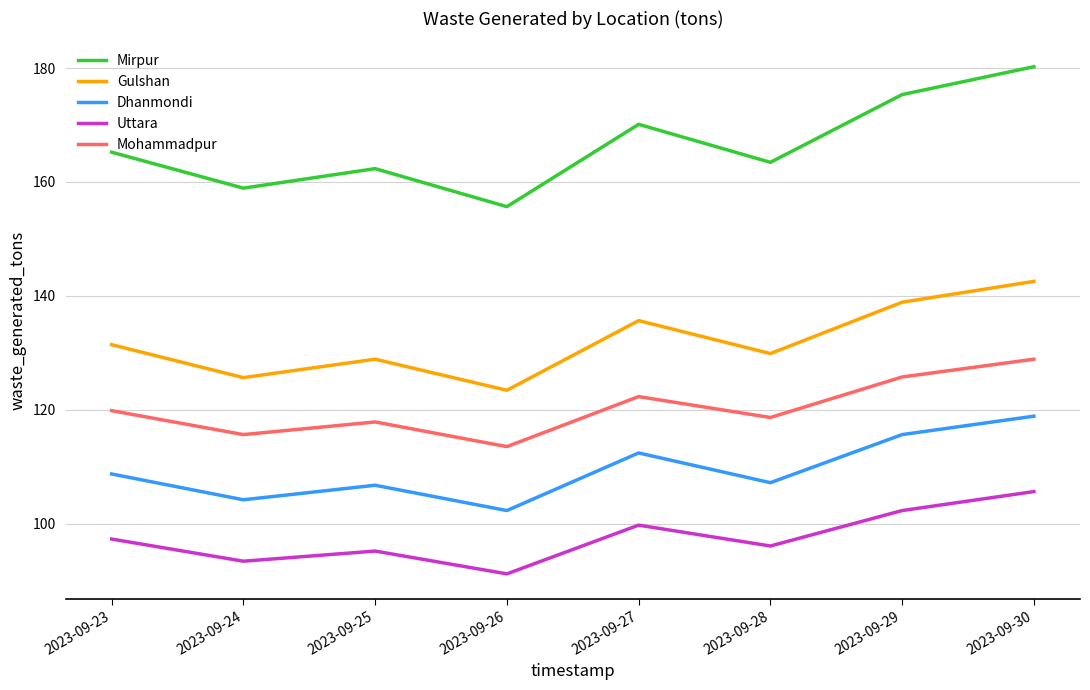

True or false: Gulshan and Uttara intersect in this chart.

False